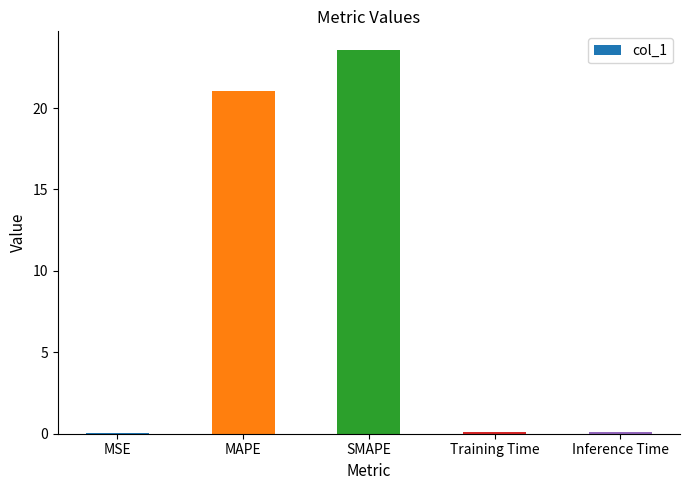

Which category has the highest value across all series?

SMAPE